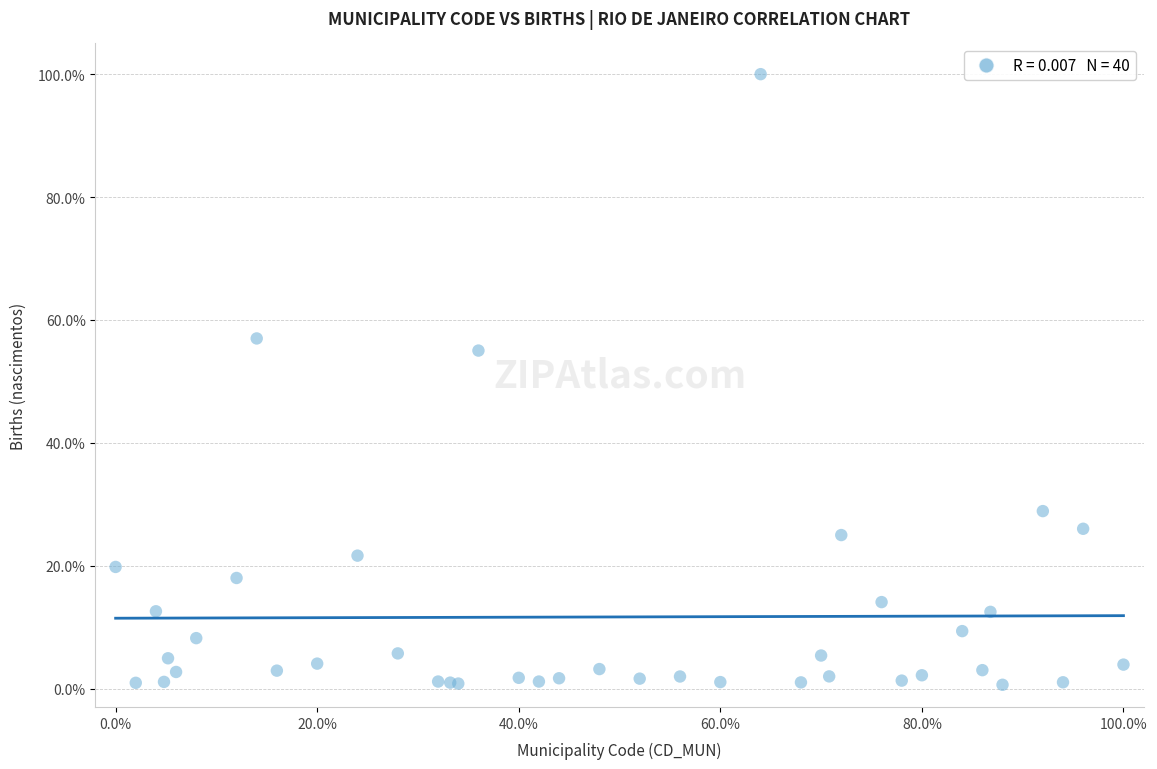

What Y value in the scatter plot is closest to 50?

55.0